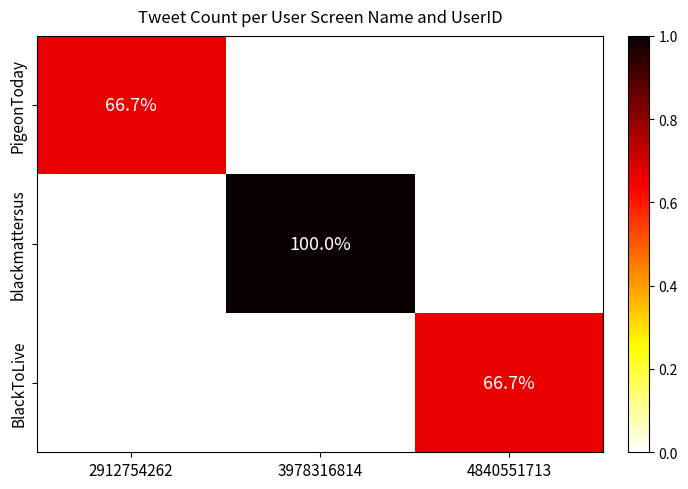

Reading left to right, what are all the values shown in this chart?

PigeonToday: 66.7	0.0	0.0
blackmattersus: 0.0	100.0	0.0
BlackToLive: 0.0	0.0	66.7